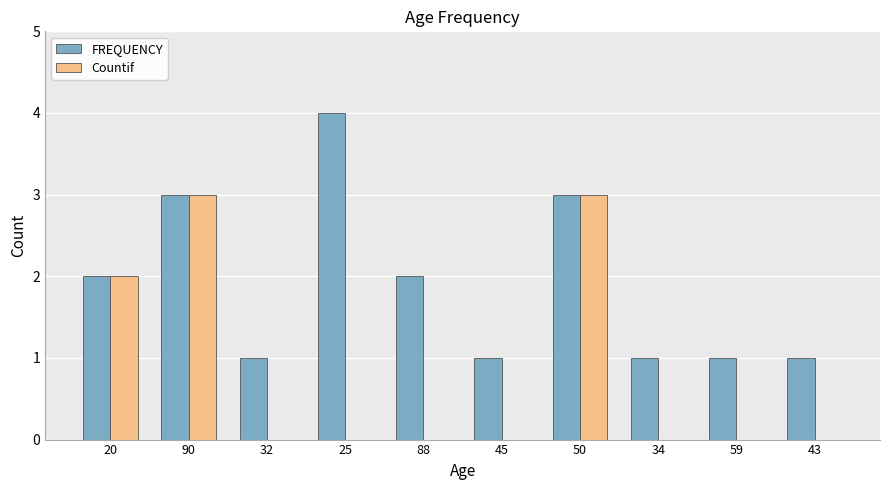

How many categories are shown in the chart?

10